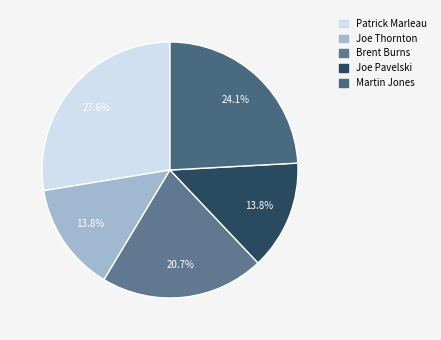

How many segments does this pie chart have?

5